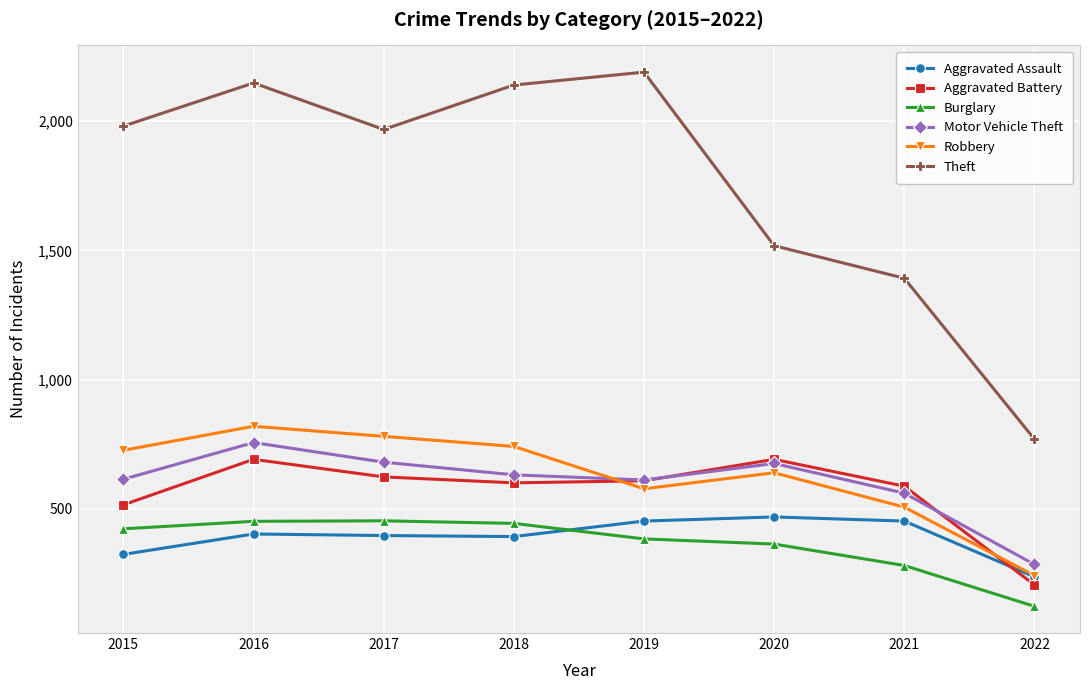

Where is Theft nearest to the value 1479?

2020